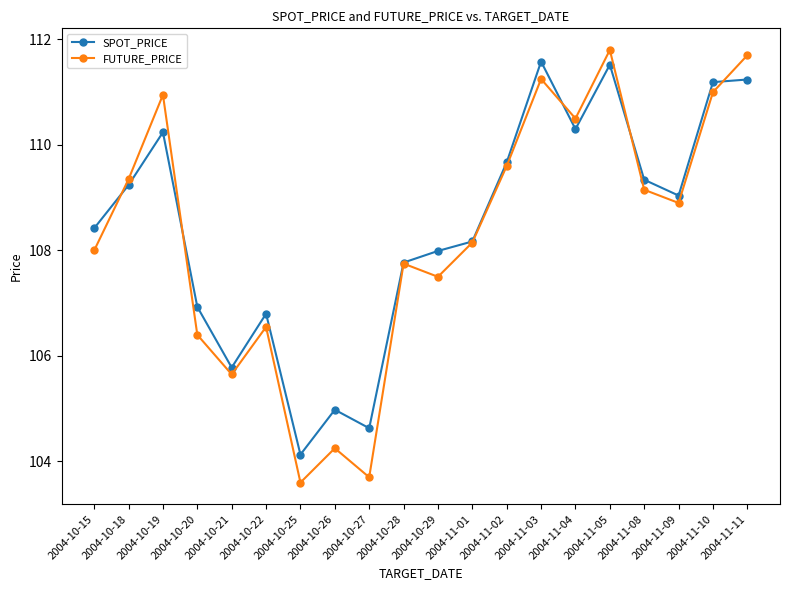

At which category is the sum across all series the highest?

2004-11-05